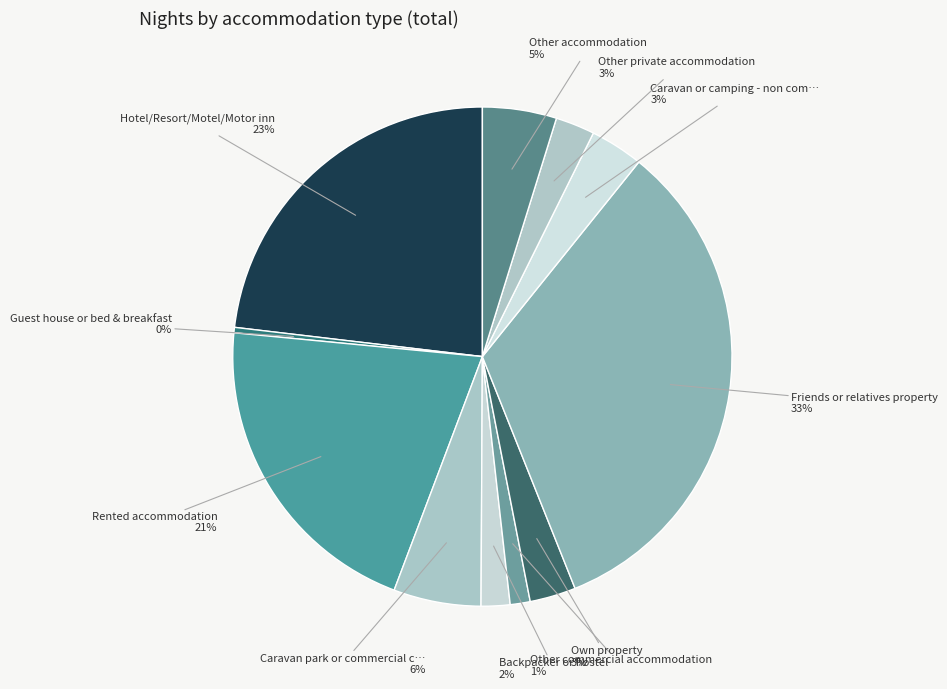

How many segments does this pie chart have?

11